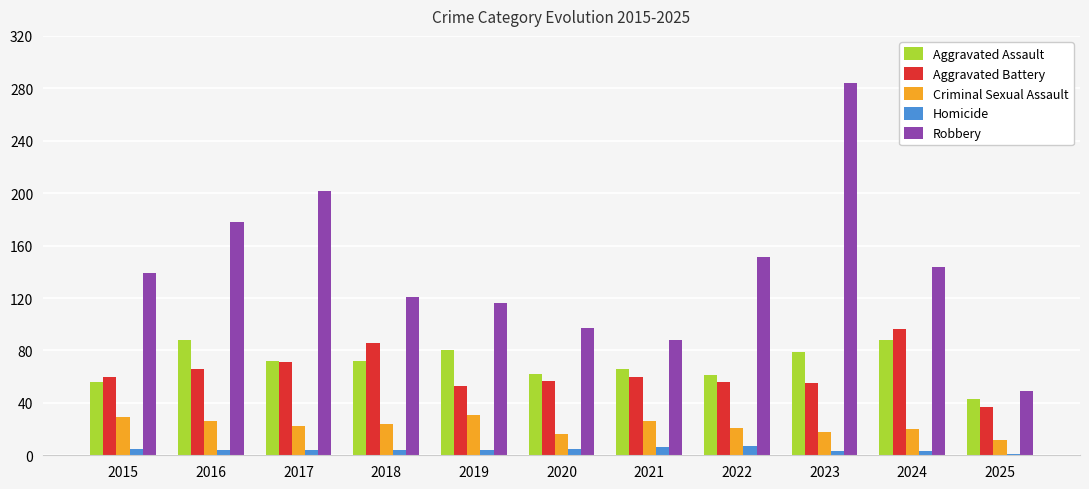

What is the spread (max minus min) of values at 2022?

144